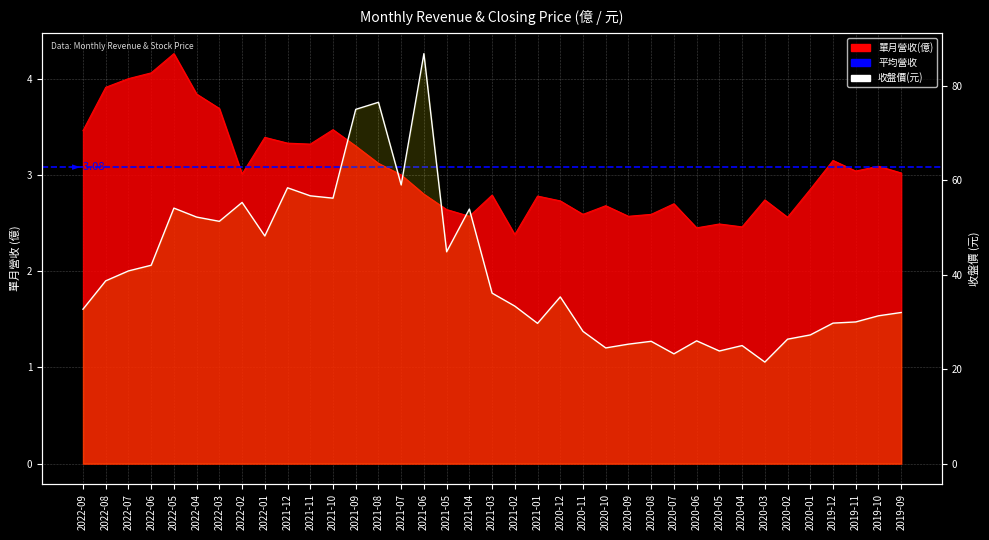

Reading left to right, extract all data points from this chart.

2022-09=32.7	2022-08=38.7	2022-07=40.8	2022-06=42.0	2022-05=54.1	2022-04=52.2	2022-03=51.3	2022-02=55.3	2022-01=48.2	2021-12=58.4	2021-11=56.7	2021-10=56.2	2021-09=75.0	2021-08=76.5	2021-07=59.0	2021-06=86.8	2021-05=44.9	2021-04=53.9	2021-03=36.1	2021-02=33.4	2021-01=29.7	2020-12=35.3	2020-11=28.0	2020-10=24.5	2020-09=25.3	2020-08=25.9	2020-07=23.2	2020-06=26.0	2020-05=23.9	2020-04=25.0	2020-03=21.5	2020-02=26.4	2020-01=27.2	2019-12=29.8	2019-11=30.0	2019-10=31.3	2019-09=32.0